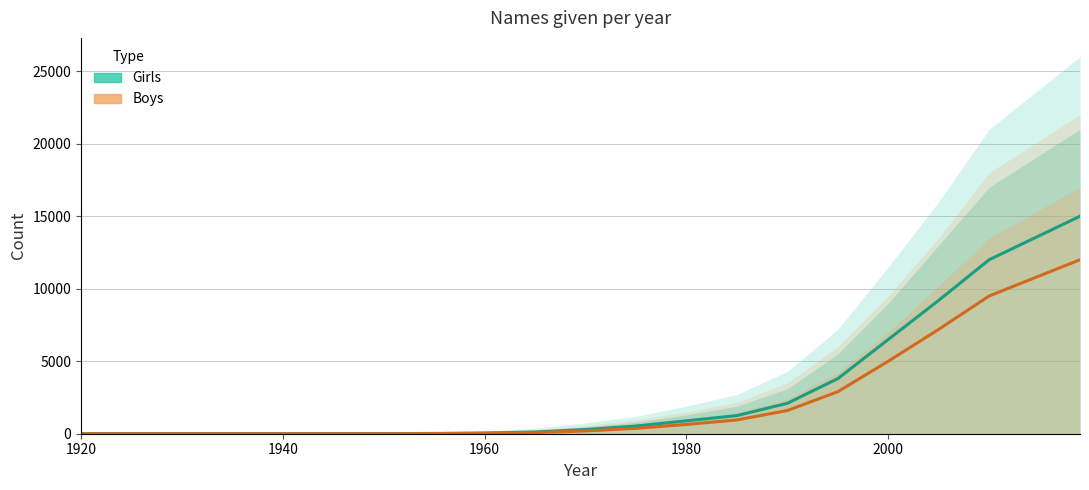

Rank the series by their average value, from lowest to highest.

Boys, Girls